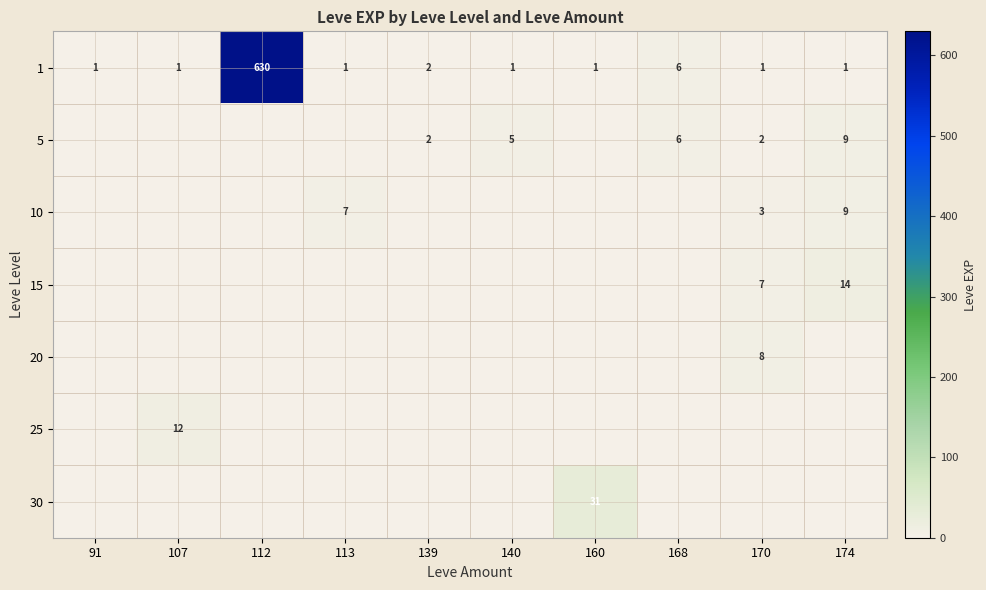

What is the difference between the maximum and minimum values in the 1 series?

629